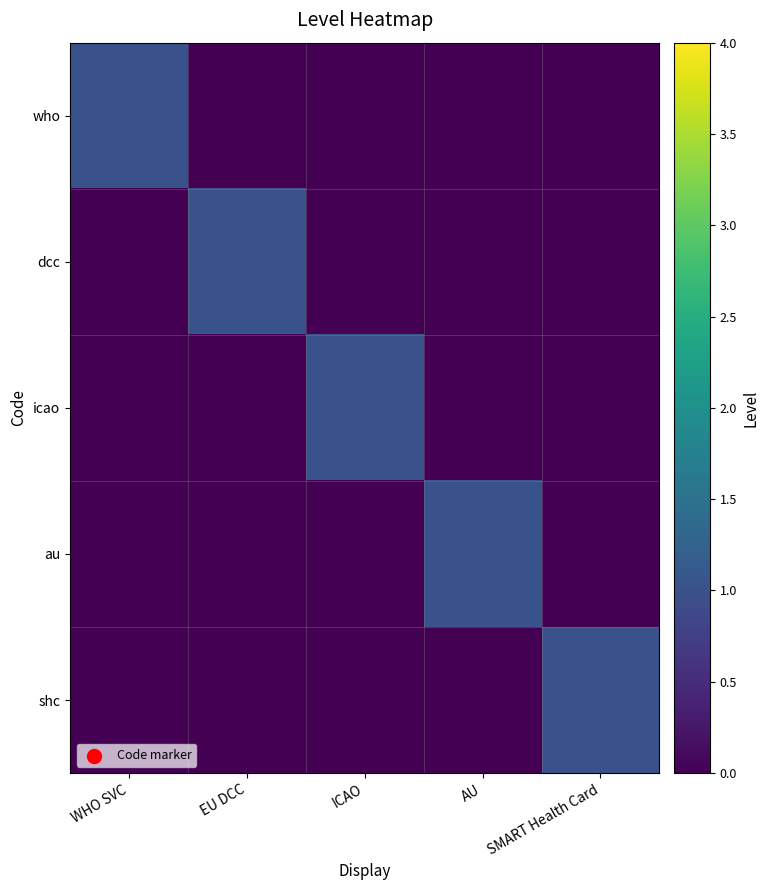

Reading left to right, transcribe all the data shown in this chart.

who: WHO SVC=1	EU DCC=0	ICAO=0	AU=0	SMART Health Card=0
dcc: WHO SVC=0	EU DCC=1	ICAO=0	AU=0	SMART Health Card=0
icao: WHO SVC=0	EU DCC=0	ICAO=1	AU=0	SMART Health Card=0
au: WHO SVC=0	EU DCC=0	ICAO=0	AU=1	SMART Health Card=0
shc: WHO SVC=0	EU DCC=0	ICAO=0	AU=0	SMART Health Card=1